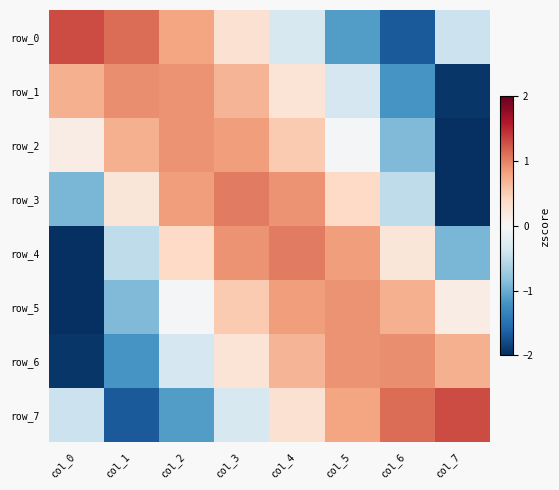

What is the maximum value for row_4?

1.0